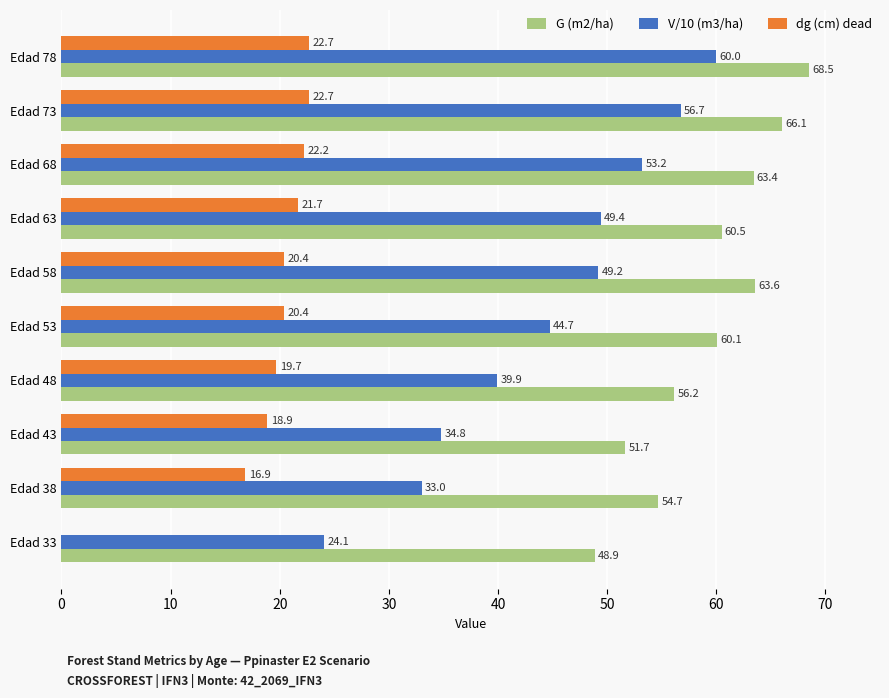

Between Edad 38 and Edad 68, which series saw the biggest shift?

V/10 (m3/ha)